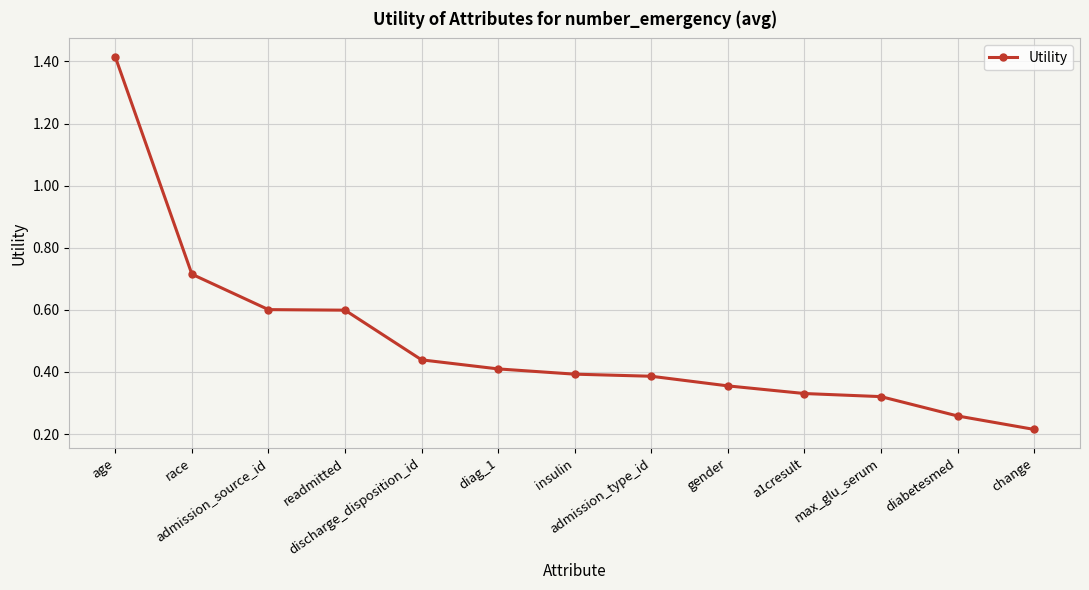

Count the values in the range 0 to 1.

12